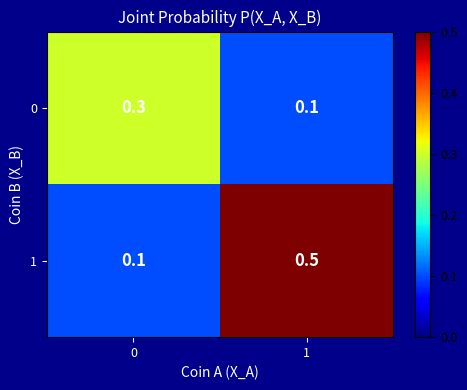

Is the value of 0 at 0 greater than the value of 1 at 0?

Yes